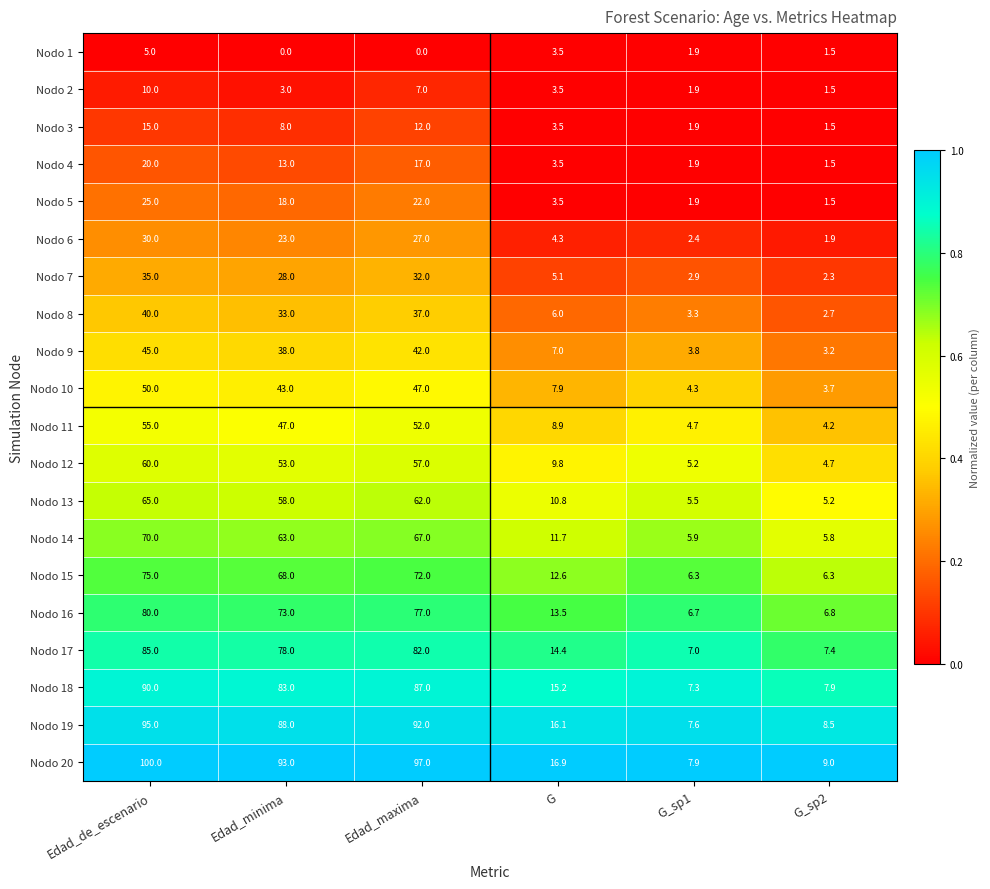

Rank the categories by Nodo 2 value from lowest to highest.

G_sp2, G_sp1, Edad_minima, G, Edad_maxima, Edad_de_escenario